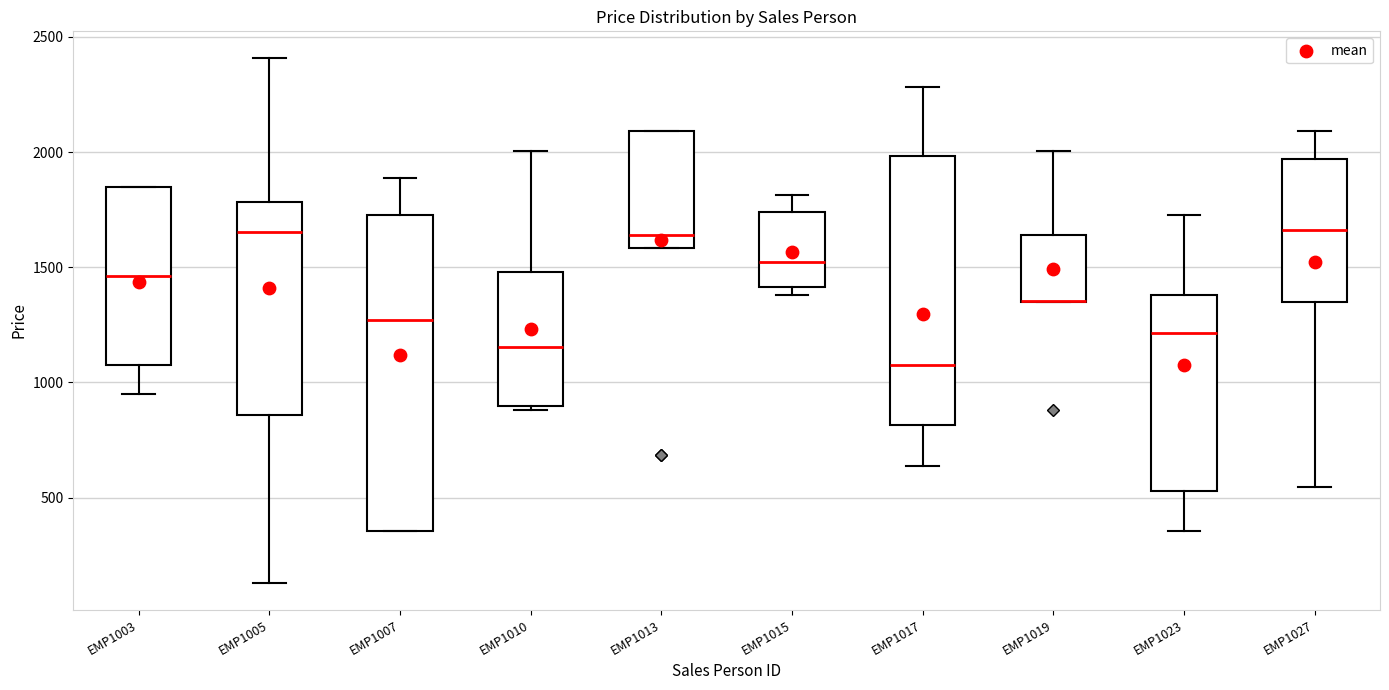

Where does the upper whisker of the box for EMP1019 end on the y-axis? The values are not printed on the chart, so give them approximately, as read against the axis.

2000